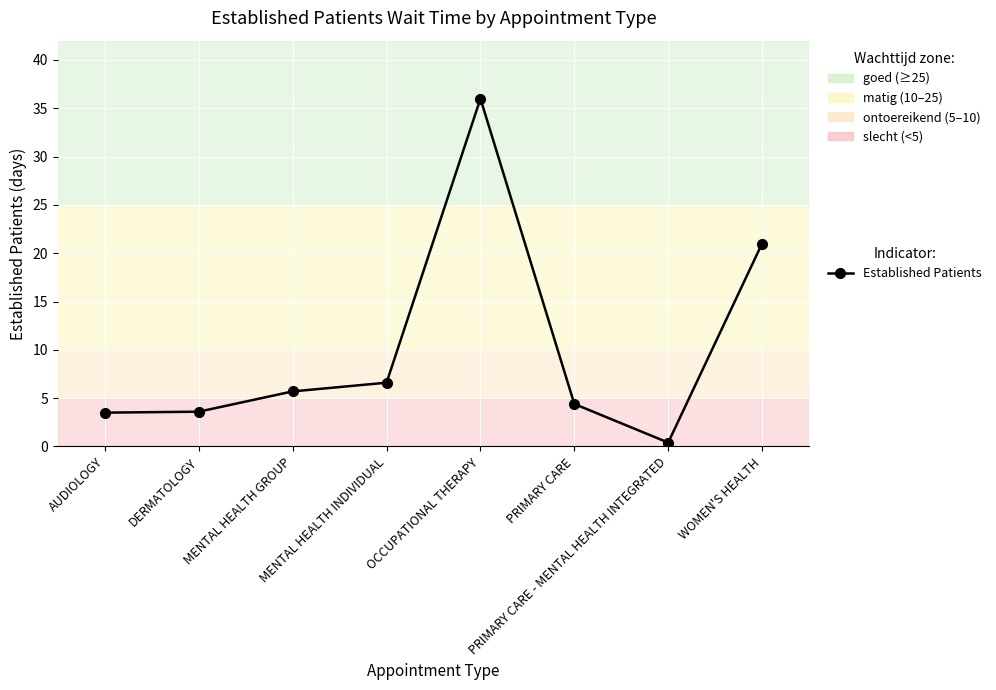

How many values exceed 5?

4